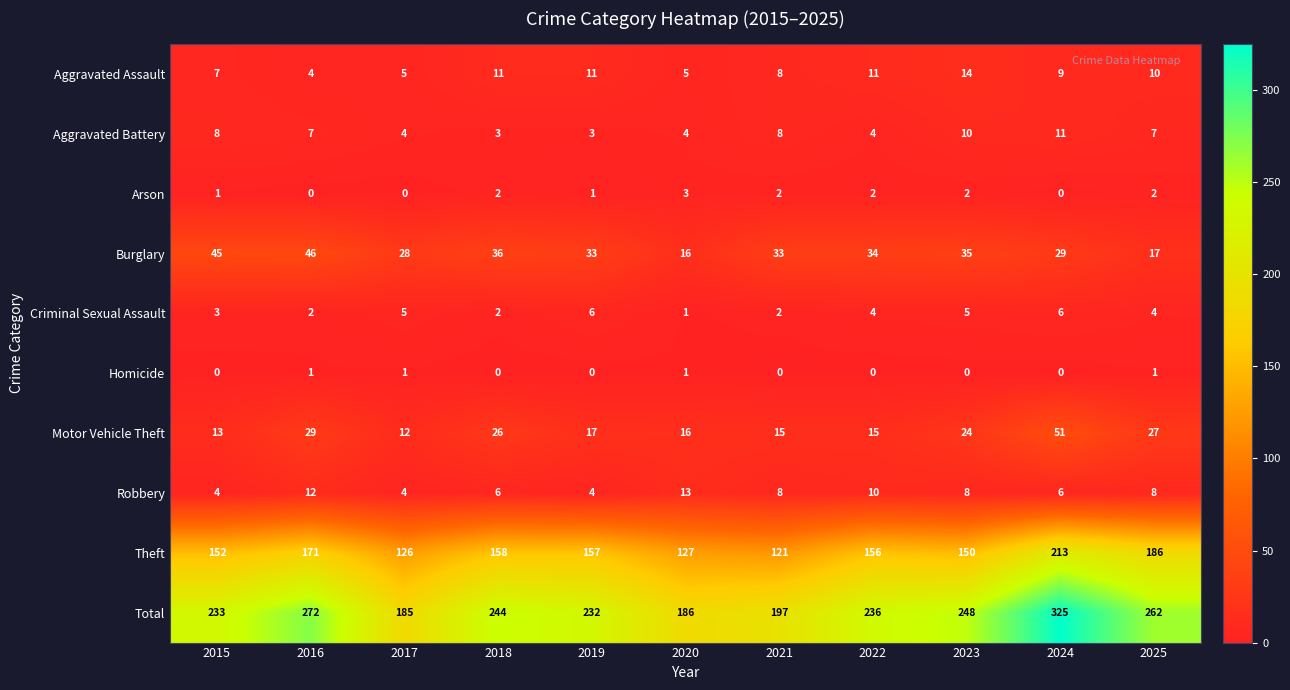

At which label is Theft closest to 167?

2016